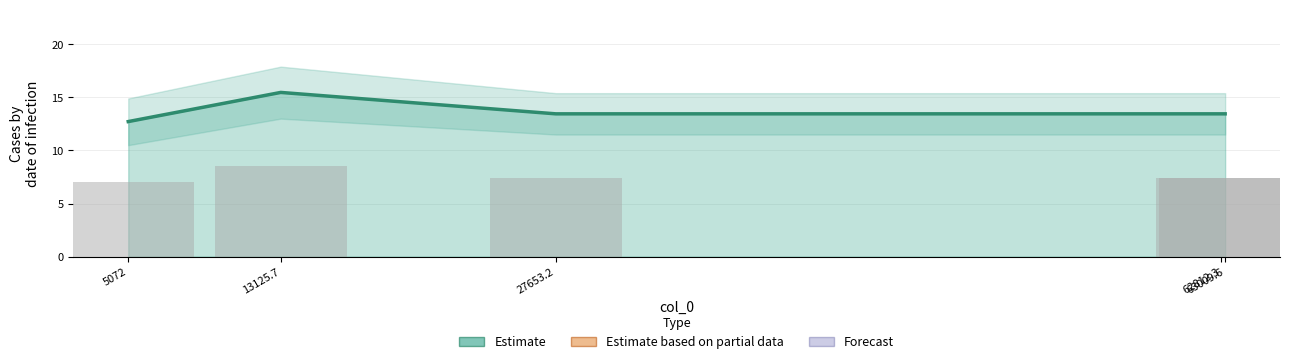

Which category has the lowest value across all series?

5072